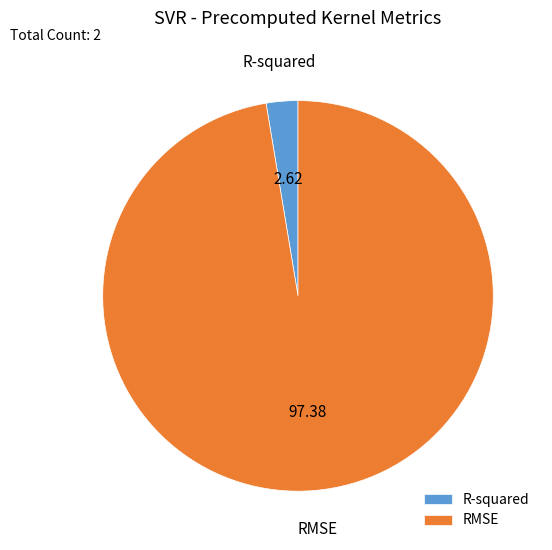

Does any single category account for the majority?

Yes